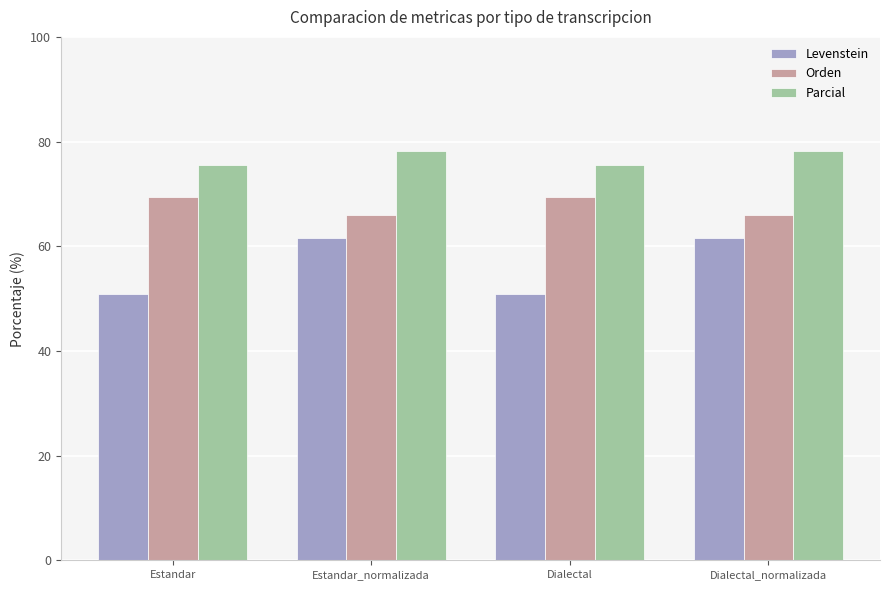

Does the chart contain any negative values?

No